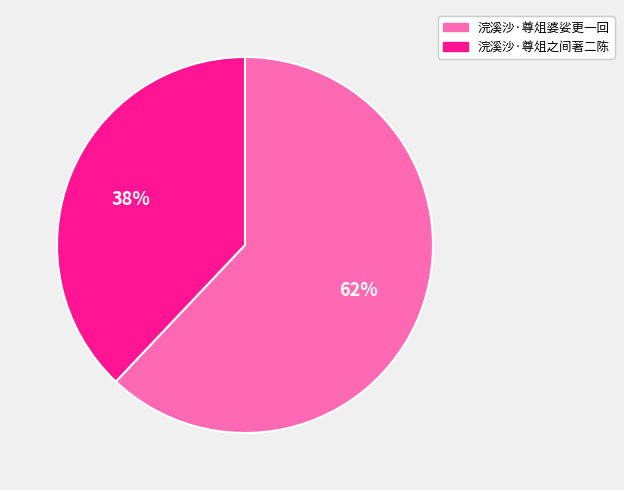

The 浣溪沙·尊俎婆娑更一回 slice represents 52% of the pie. True or false?

False